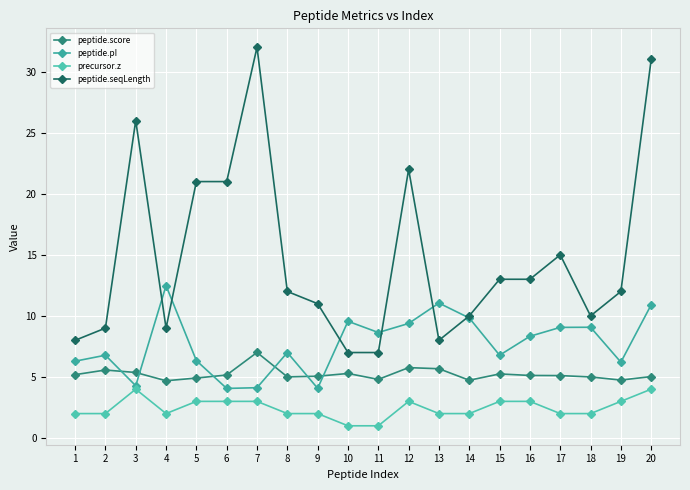

Where does the peptide.pI series first go above 8?

4